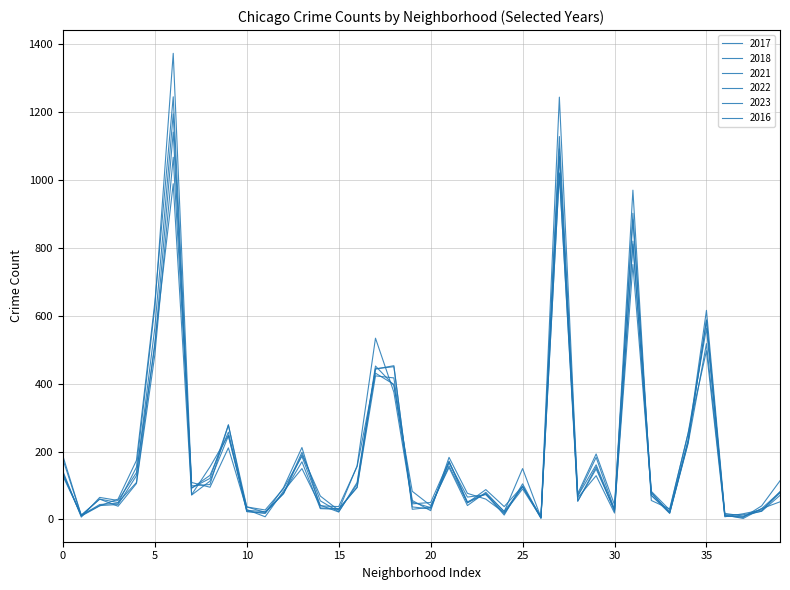

Is this an area chart (filled region under the line)?

No